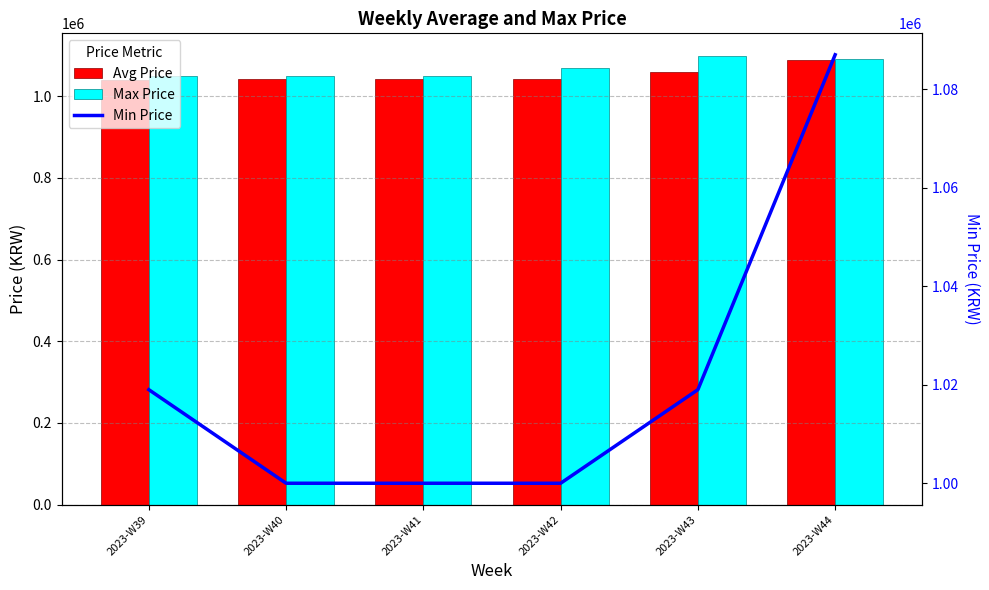

What are all the series names shown in the legend?

Avg Price, Max Price, Min Price